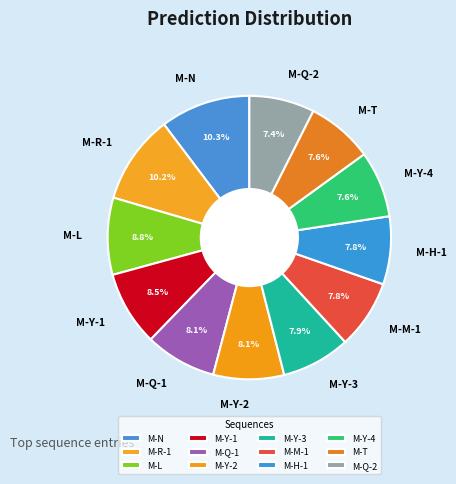

Between M-N and M-H-1, which is larger?

M-N